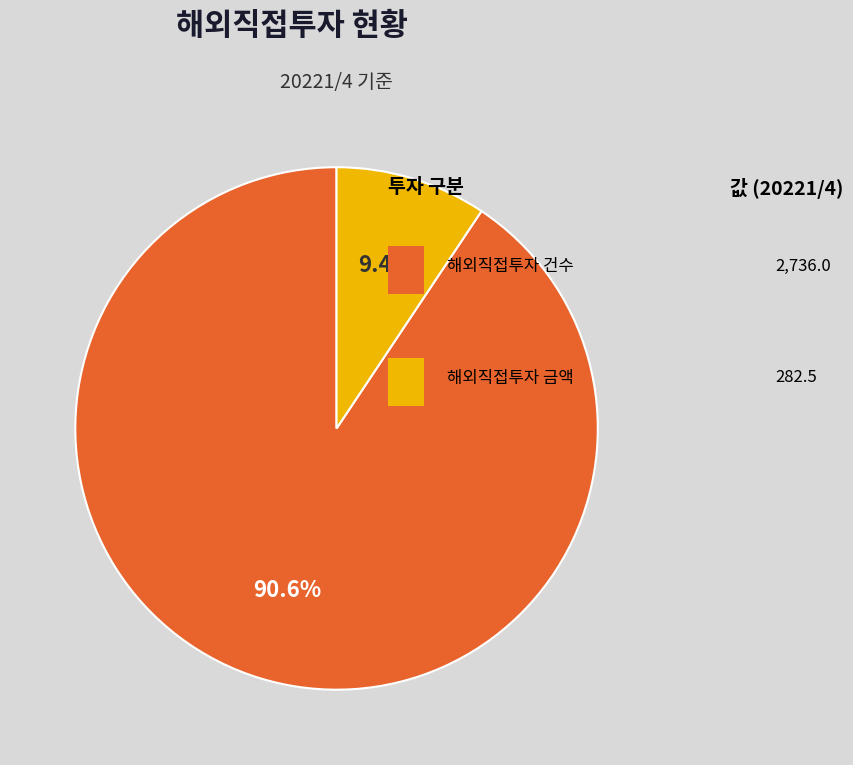

Does any single category account for the majority?

Yes